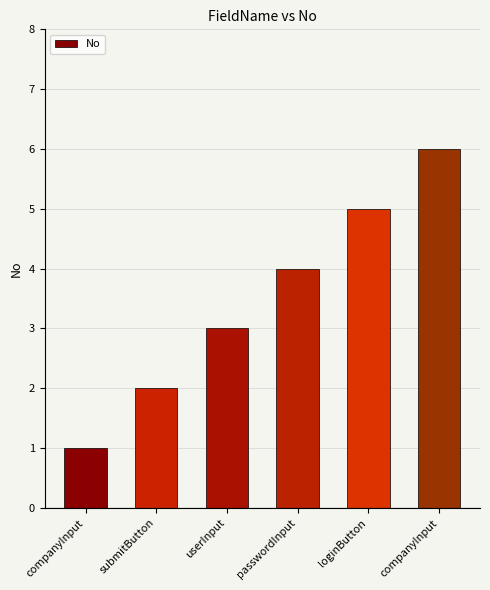

What is the change in value from submitButton to passwordInput?

+2